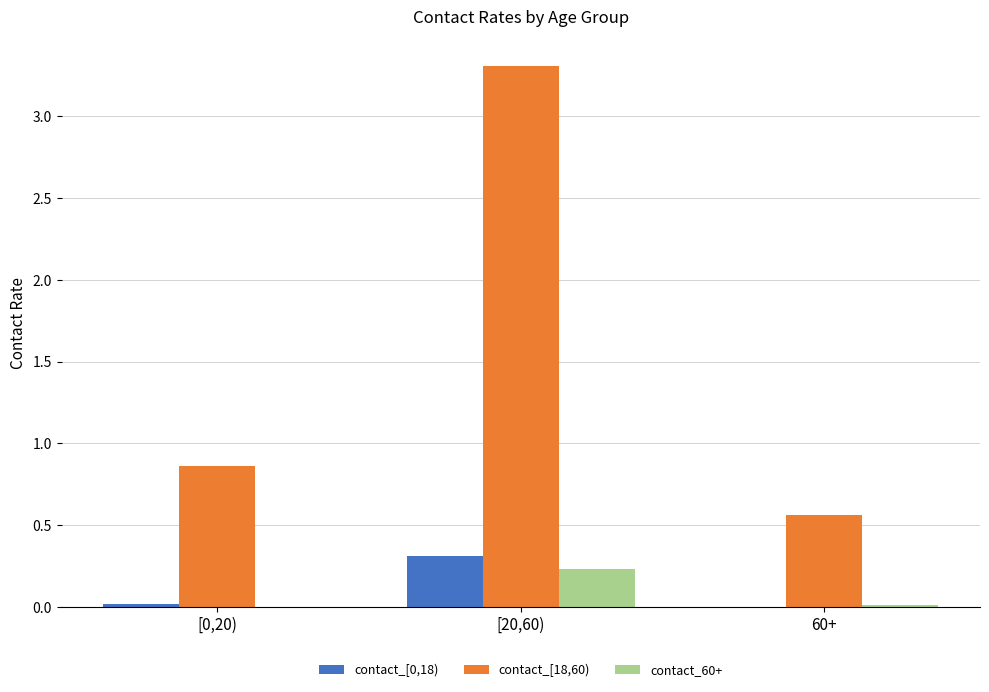

How many series are shown in this chart?

3